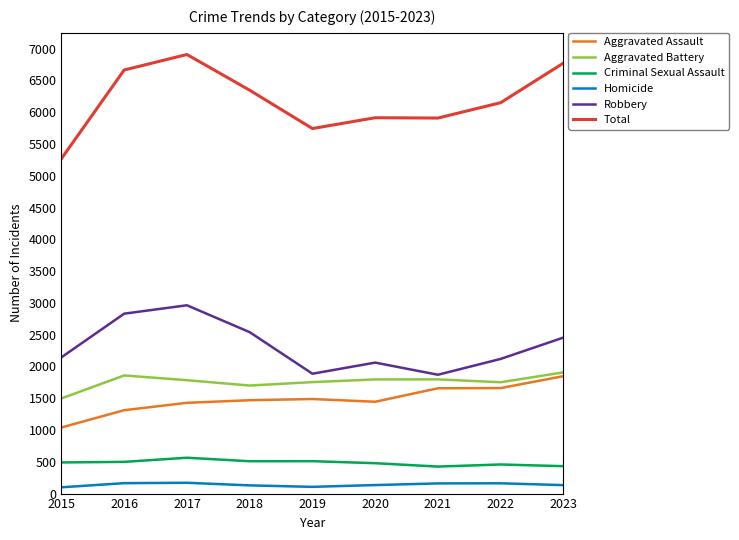

Where is the first local maximum for Total?

2017